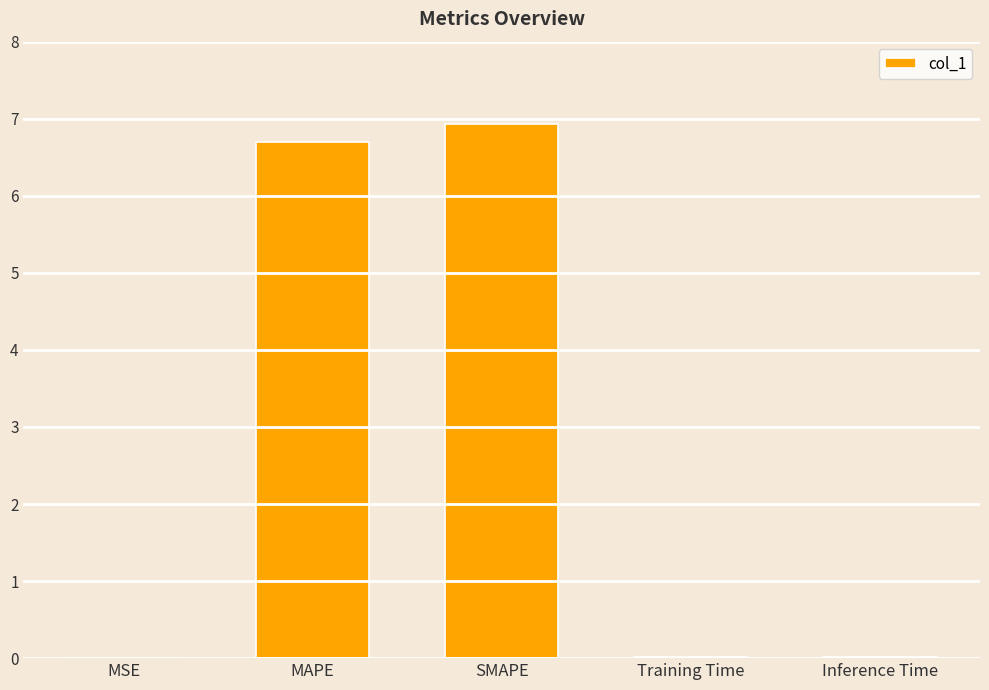

Which label corresponds to the largest value in the chart?

SMAPE